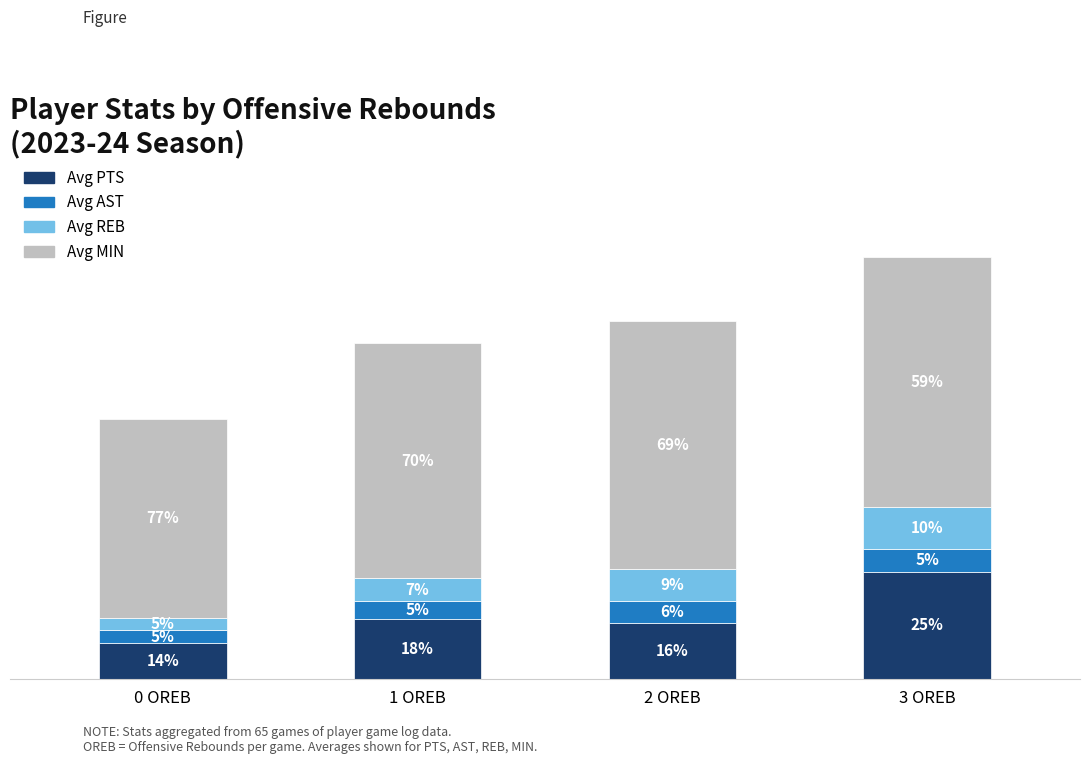

Does the chart contain stacked bars?

Yes